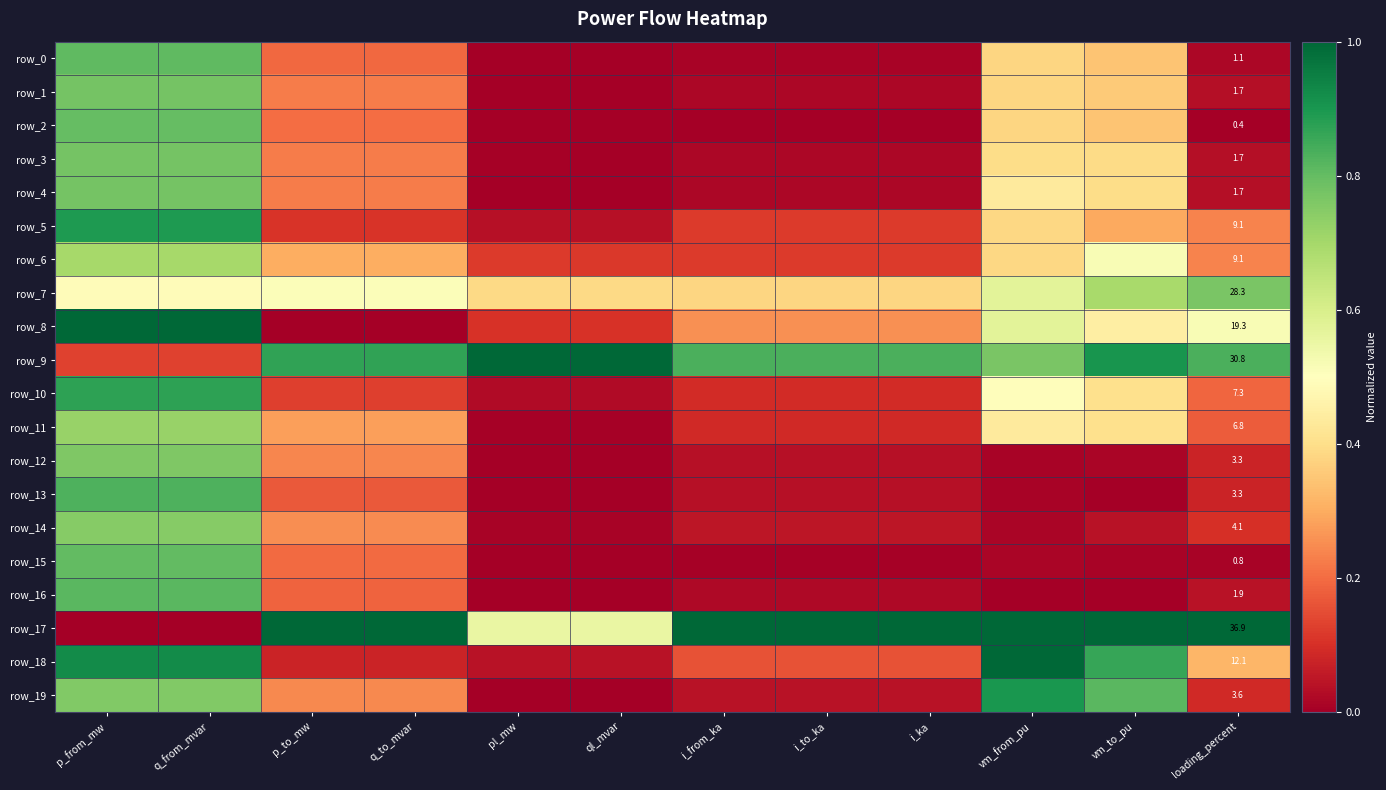

Rank the categories by row_14 value from lowest to highest.

ql_mvar, pl_mw, vm_from_pu, vm_to_pu, i_to_ka, i_ka, i_from_ka, loading_percent, q_to_mvar, p_to_mw, p_from_mw, q_from_mvar